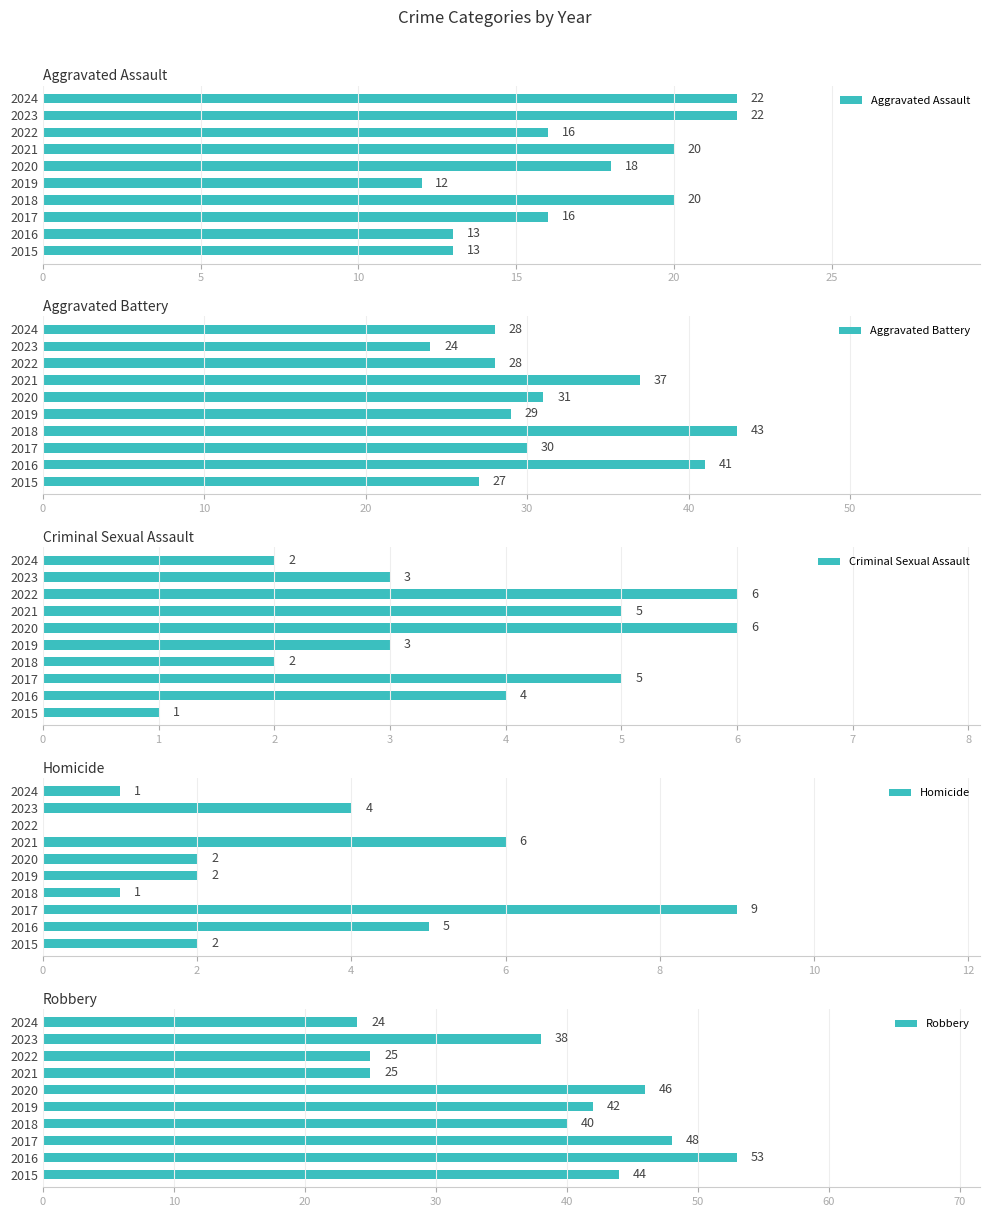

What is the average value of the Aggravated Battery series?

32